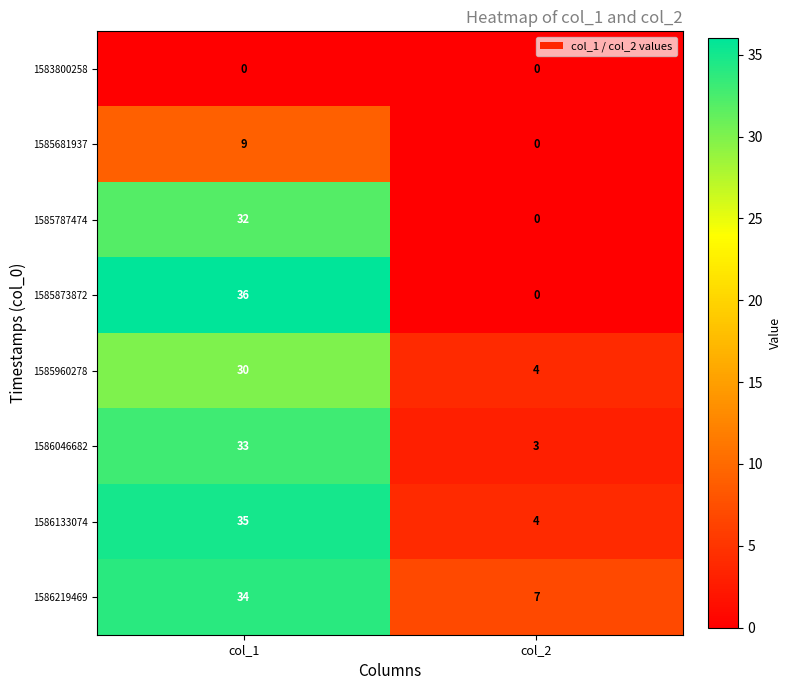

True or false: 1585681937 has a value of 9 at col_1.

True